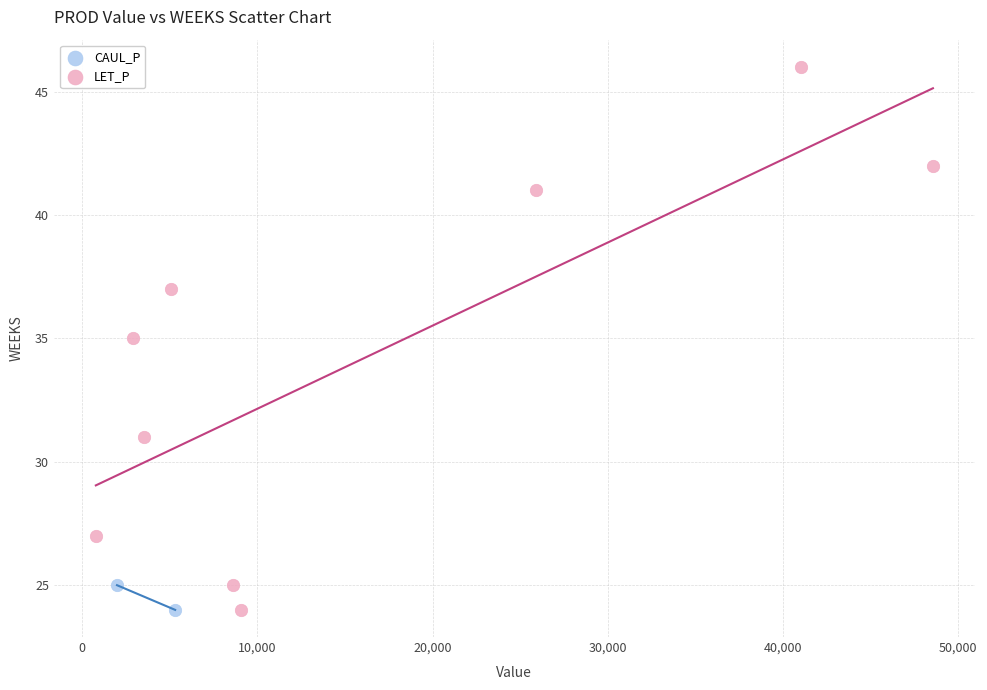

What are all the series names shown in the legend?

CAUL_P, LET_P